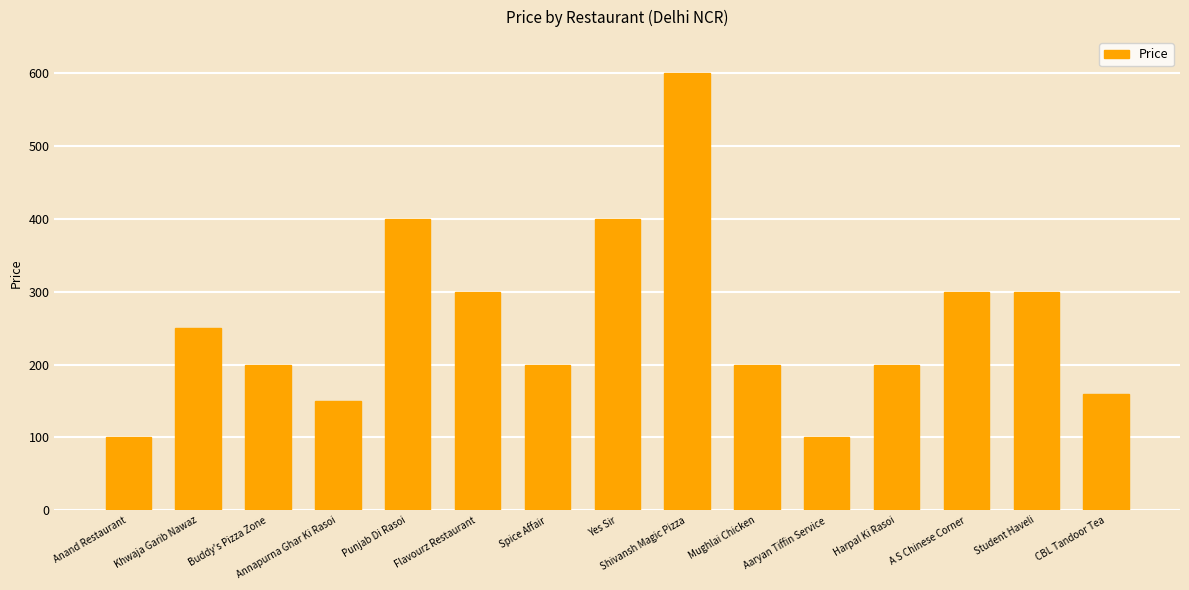

What is the change in value from Annapurna Ghar Ki Rasoi to Student Haveli?

+150